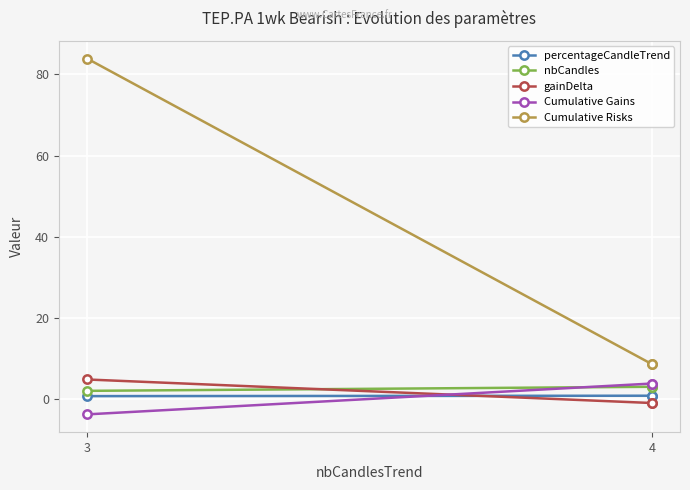

Which category has the lowest value in the percentageCandleTrend series?

3